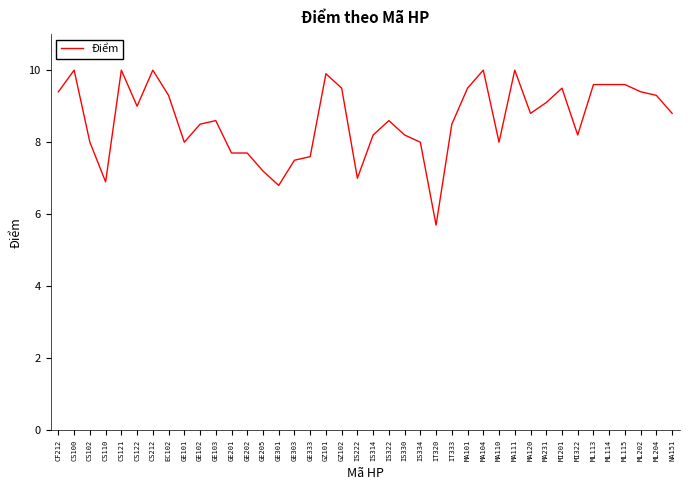

Is it true that the value at ML115 is 4.7?

False